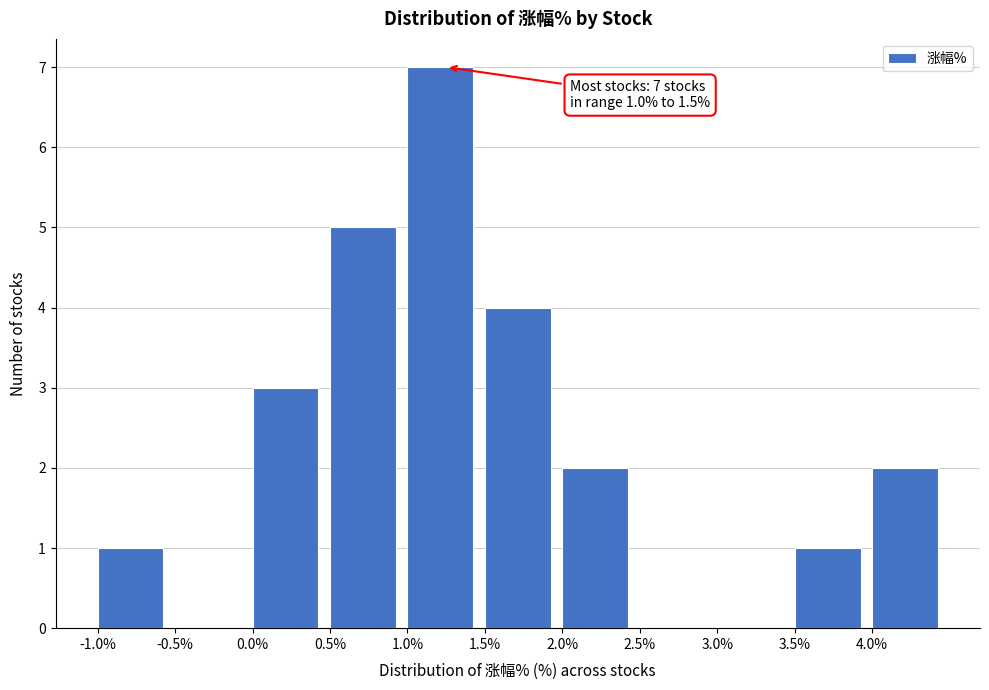

Which range on the x-axis has the tallest bar?

1.0 to 1.5